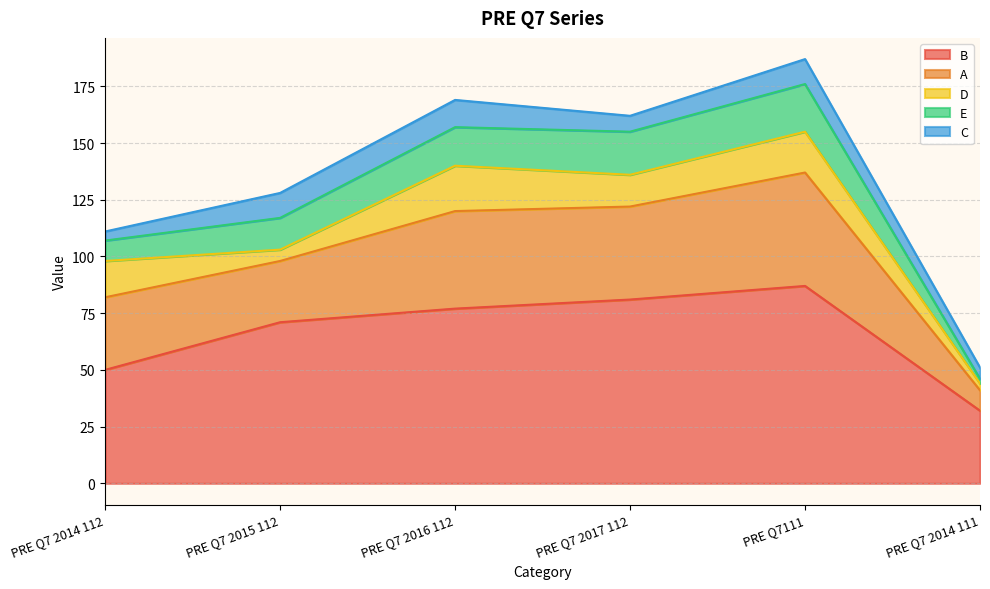

Which series changed the most between PRE Q7 2016 112 and PRE Q7 2017 112?

B